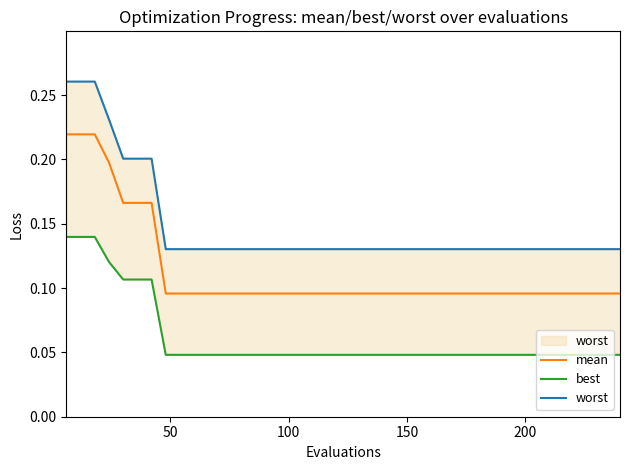

At how many categories does at least one series exceed 0?

40